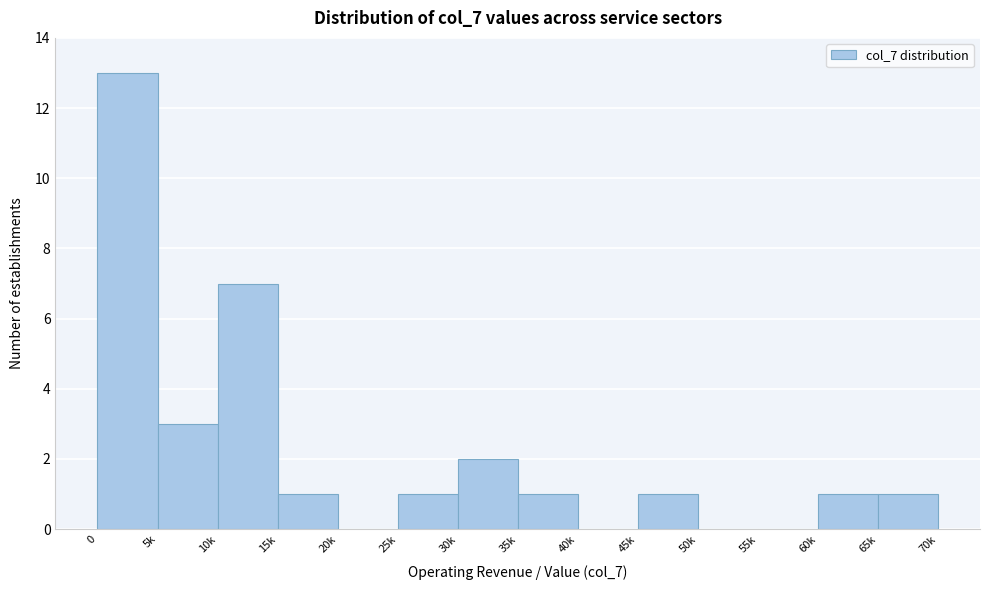

Reading left to right, transcribe all the data shown in this chart.

0=13	5k=3	10k=7	15k=1	20k=0	25k=1	30k=2	35k=1	40k=0	45k=1	50k=0	55k=0	60k=1	65k=1